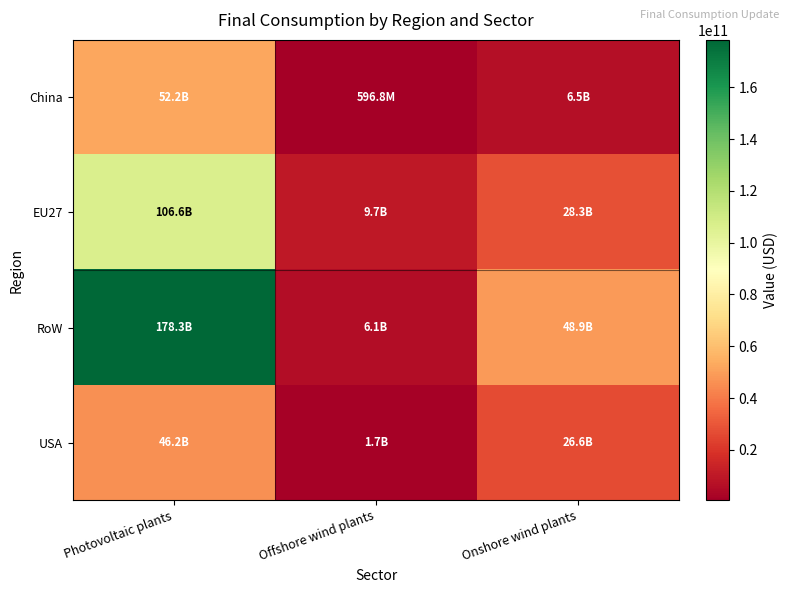

Reading left to right, what are all the values shown in this chart?

China: Photovoltaic plants=52243420976.8	Offshore wind plants=596845195.4	Onshore wind plants=6501505058.3
EU27: Photovoltaic plants=106551296180.4	Offshore wind plants=9709900811.8	Onshore wind plants=28271166595.4
RoW: Photovoltaic plants=178260104999.4	Offshore wind plants=6110132237.0	Onshore wind plants=48896319618.4
USA: Photovoltaic plants=46174937600.5	Offshore wind plants=1741862841.2	Onshore wind plants=26596461378.9